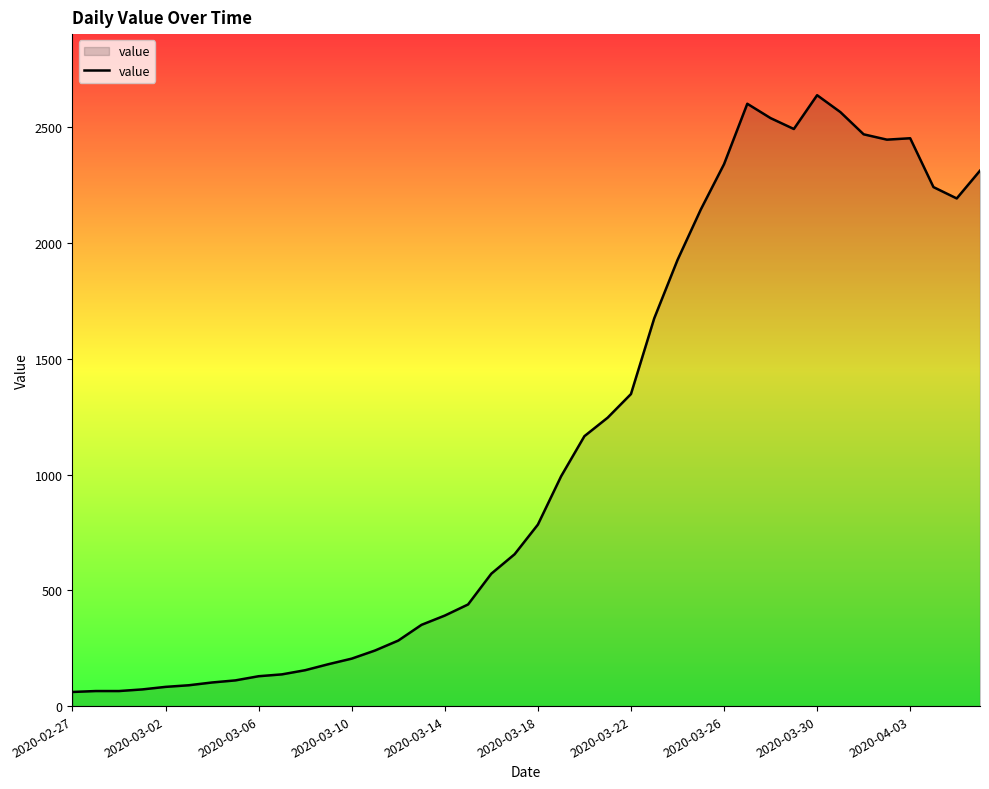

What is the smallest value displayed?

61